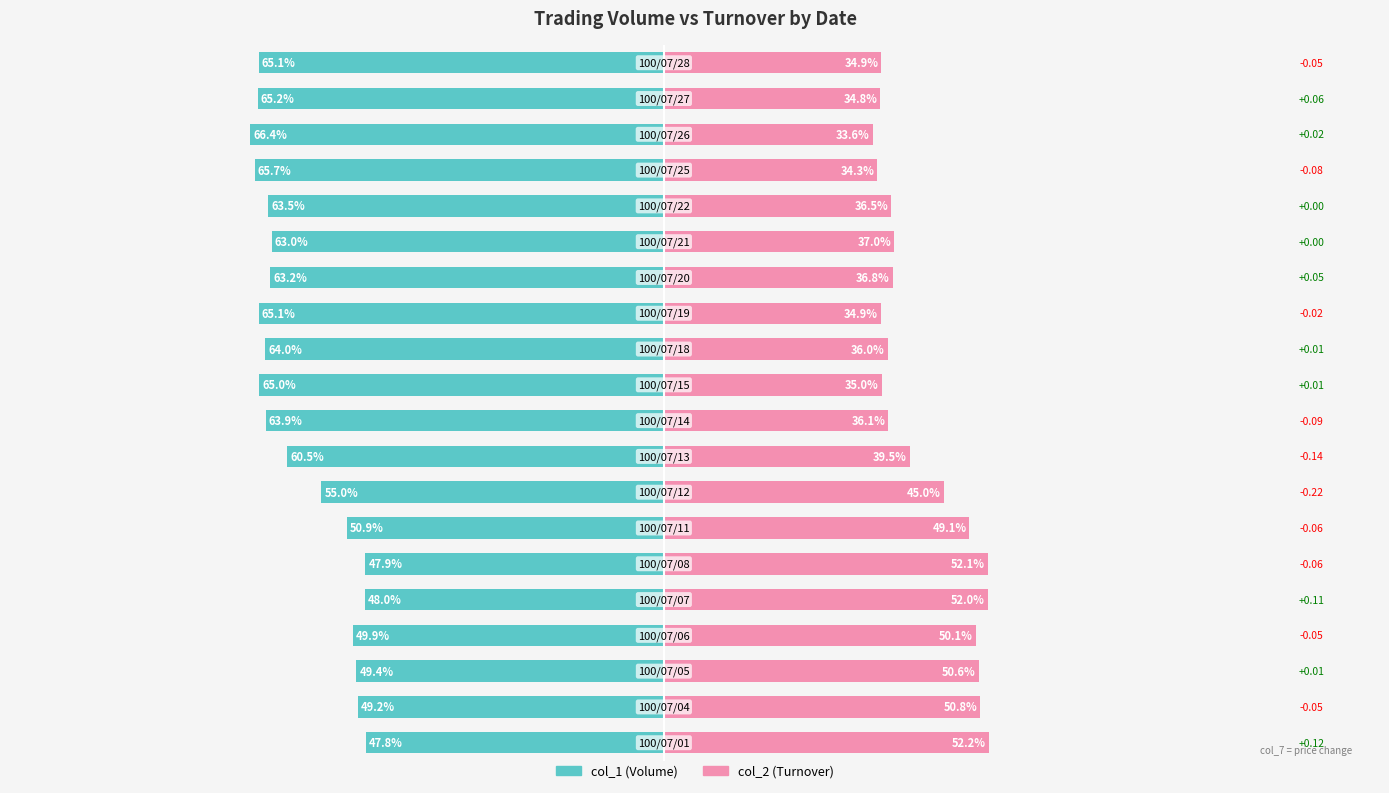

What is the value of the col_2 (Turnover) bar at the 2nd from the left?

50.8